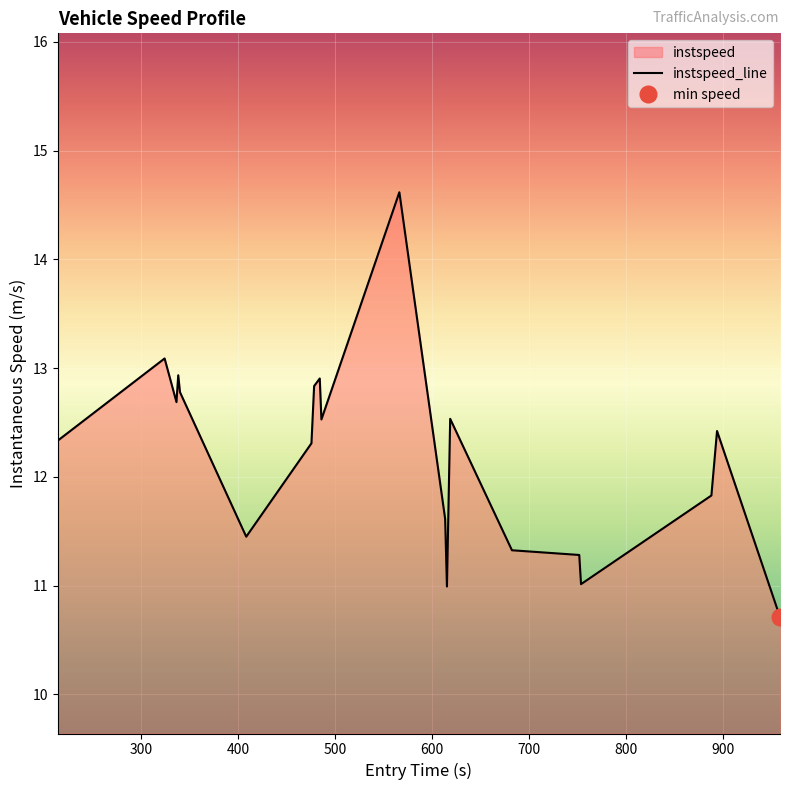

What is the lowest value of the instspeed_line series?

10.7